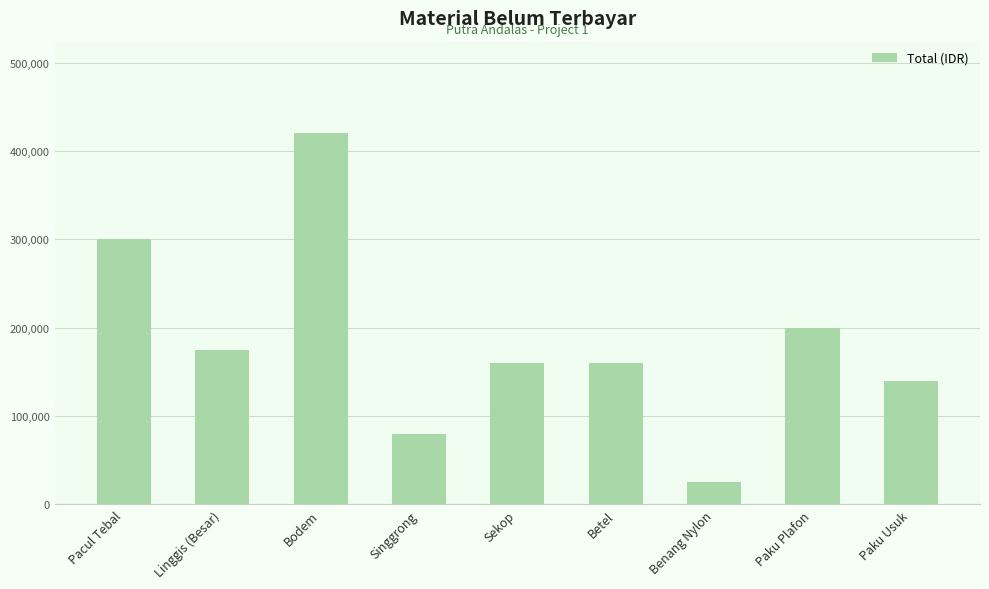

Between Betel and Pacul Tebal, which is larger?

Pacul Tebal